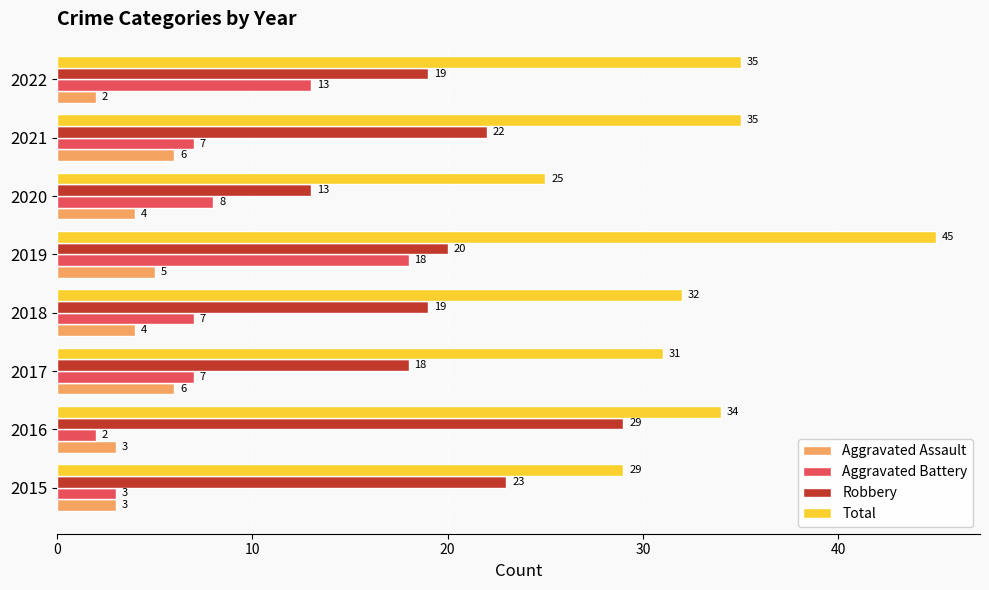

At which category is the sum across all series the highest?

2019